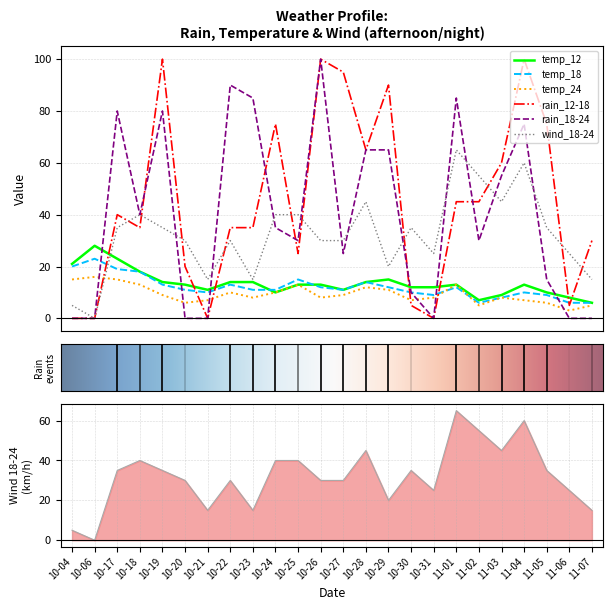

How many values in the temp_24 series exceed 9?

10